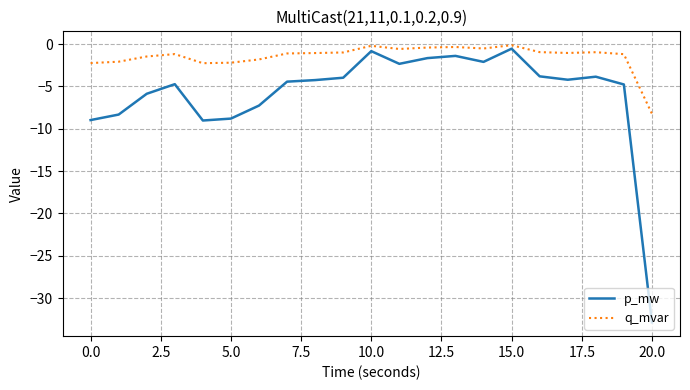

What are all the series names shown in the legend?

p_mw, q_mvar